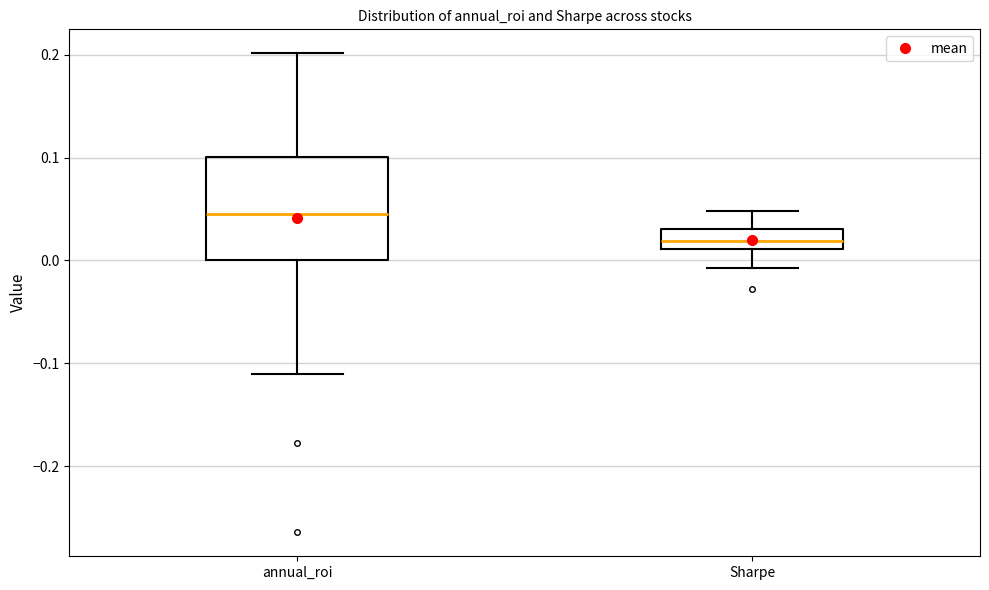

Where does the lower whisker of the box for Sharpe end on the y-axis? The values are not printed on the chart, so give them approximately, as read against the axis.

-0.01